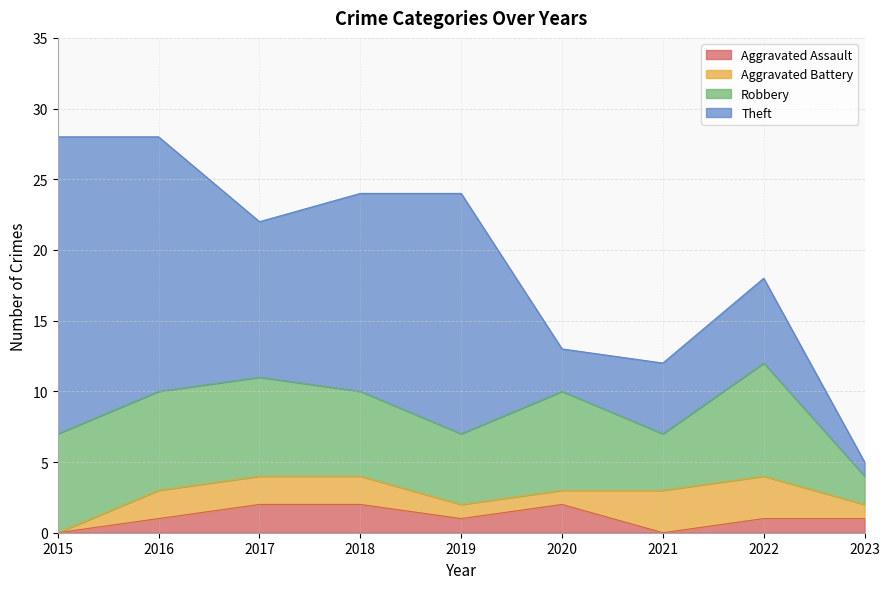

What is the maximum value shown in the chart?

21